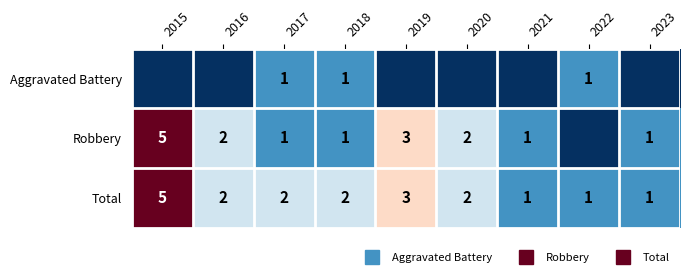

Which series has the widest spread of values?

Robbery